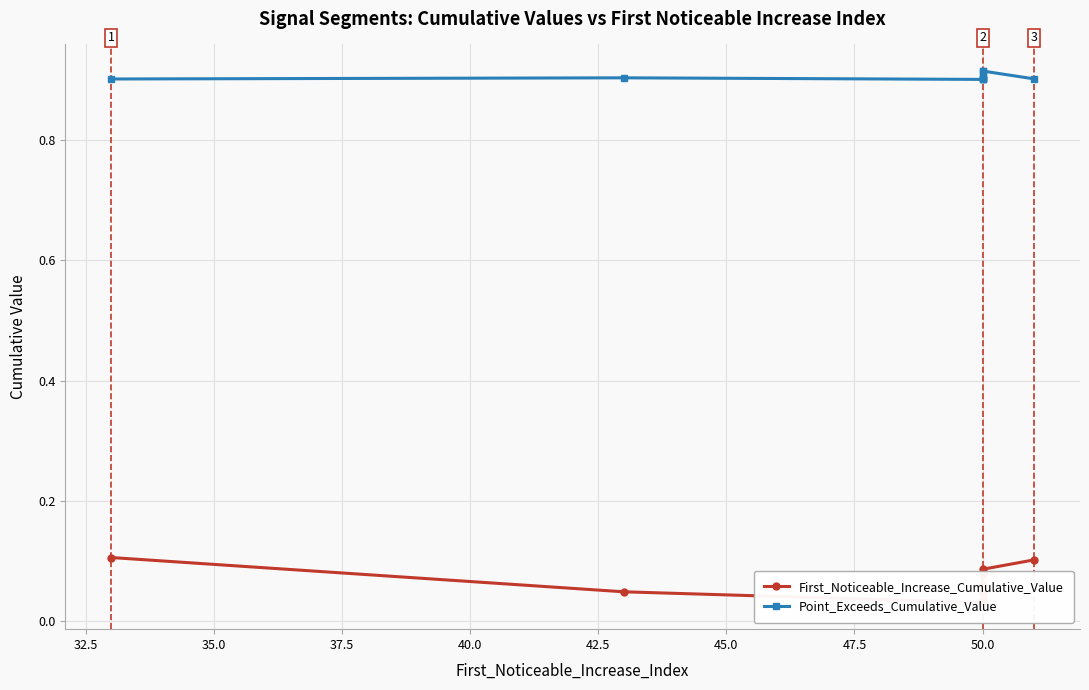

Which series has the largest total across all categories?

Point_Exceeds_Cumulative_Value